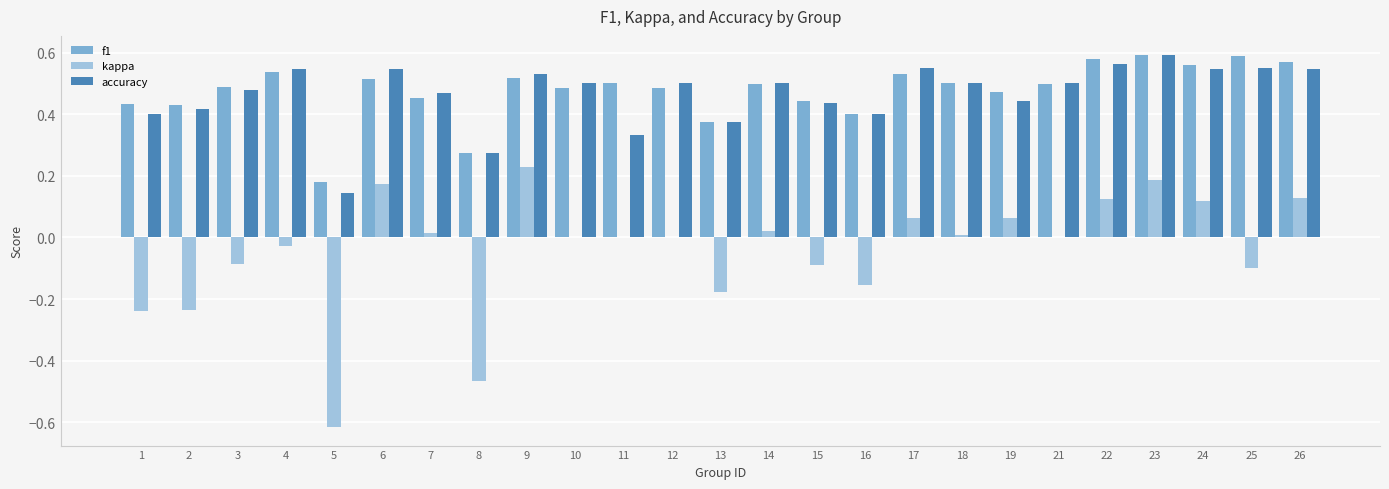

At which label does accuracy reach its peak?

23